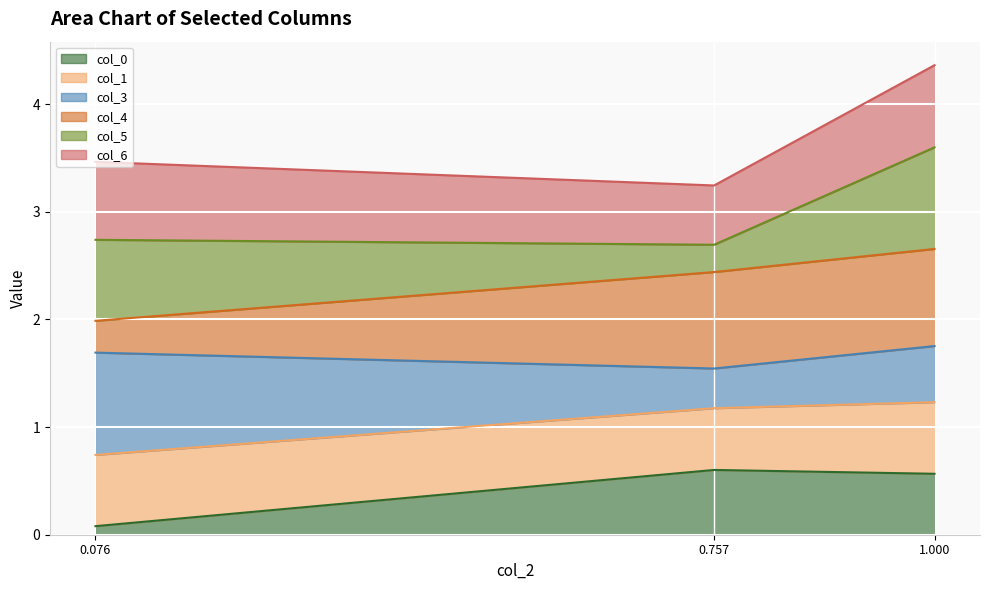

At which category is the sum across all series the highest?

1.000